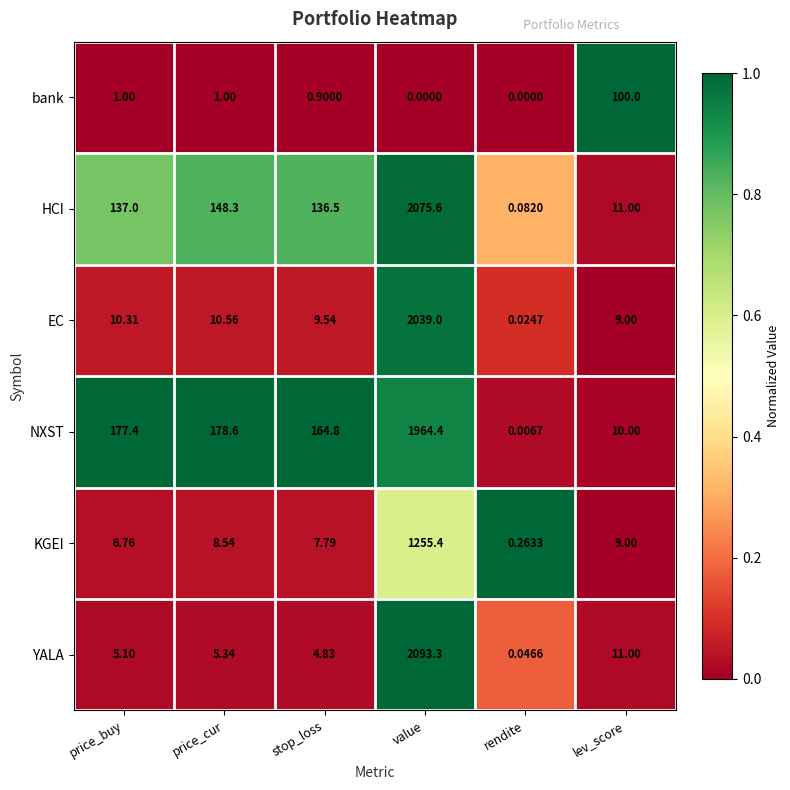

Which category has the highest value across all series?

value